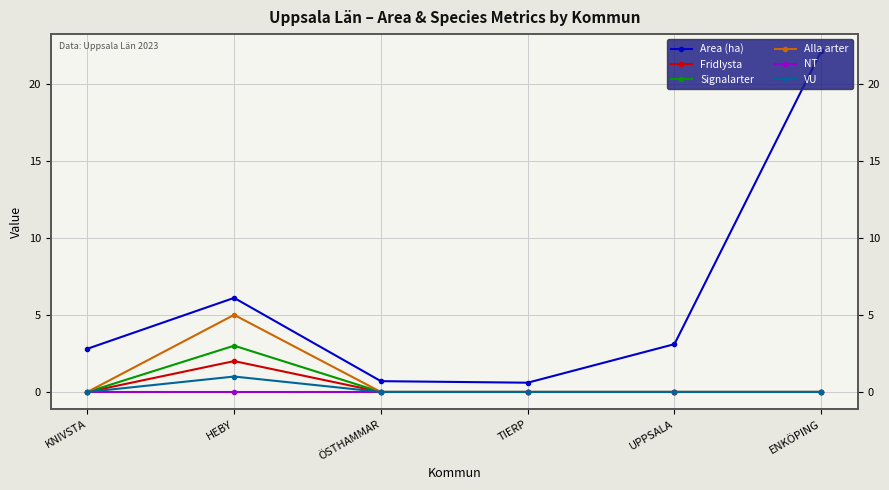

Where is the first local maximum for VU?

HEBY